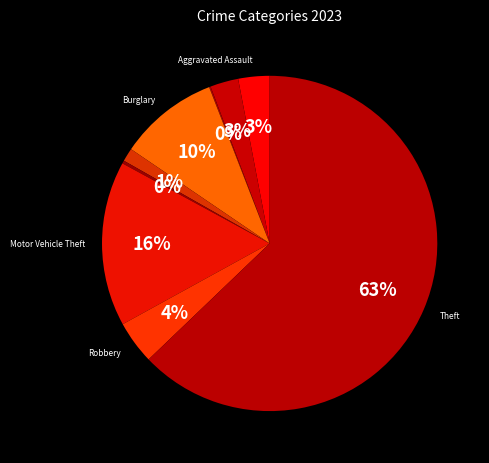

What is the smallest slice in the pie chart?

Arson